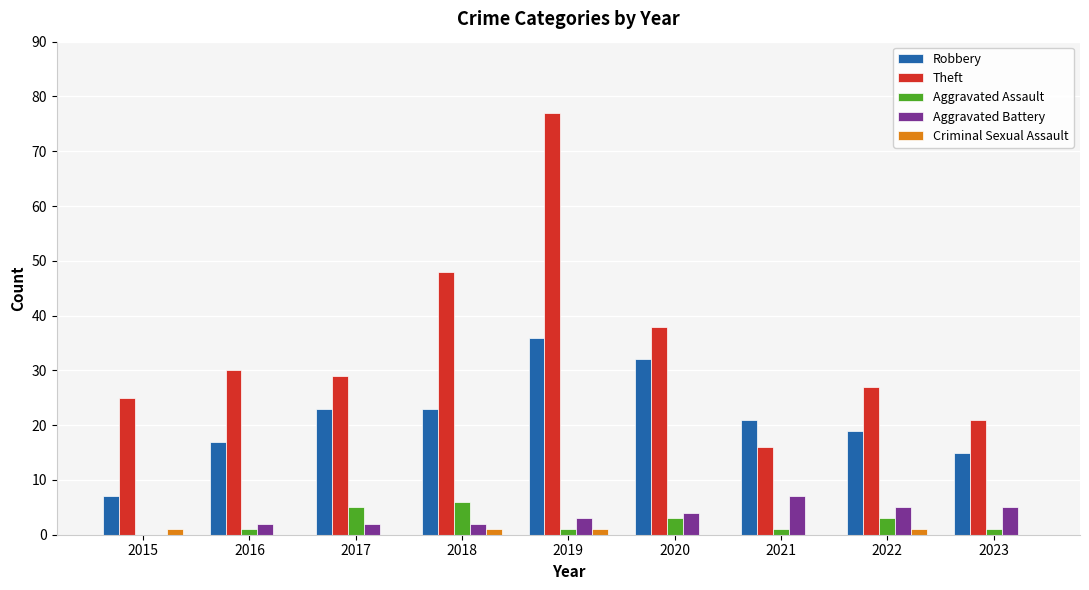

What is the greatest value displayed?

77